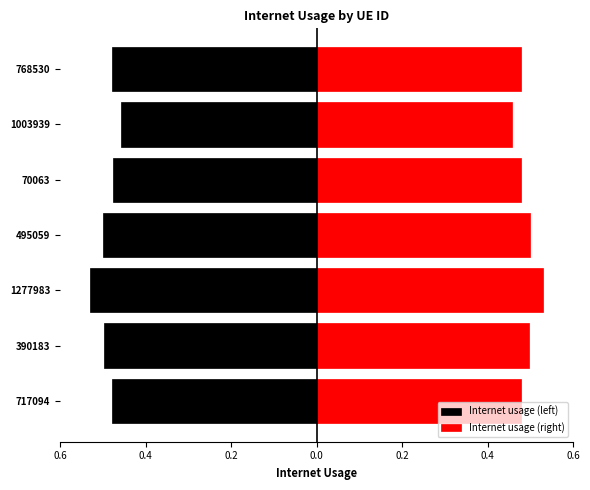

Is it true that Internet usage (right) equals 0.2 at 70063?

False